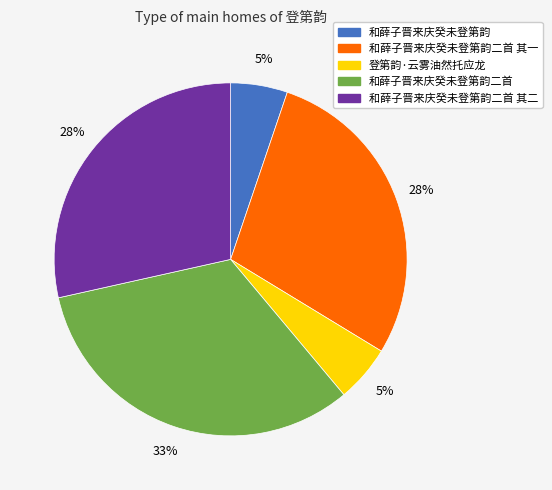

Count the number of slices in the pie.

5